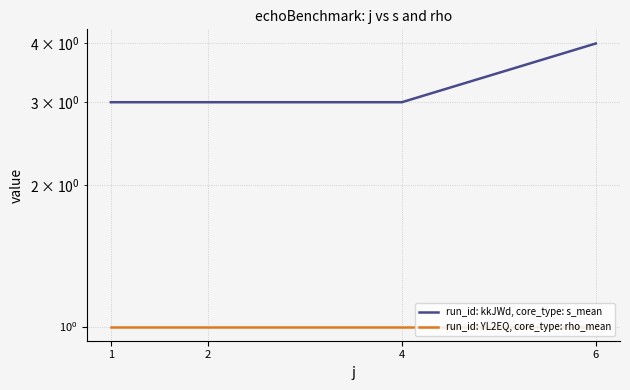

What is the value of the run_id: YL2EQ, core_type: rho_mean point at the 3rd from the left?

1